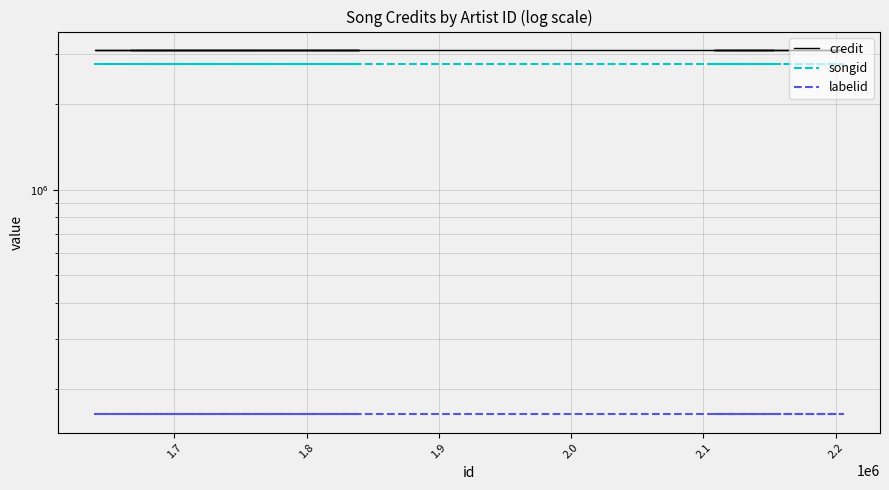

What are all the series names shown in the legend?

credit, songid, labelid